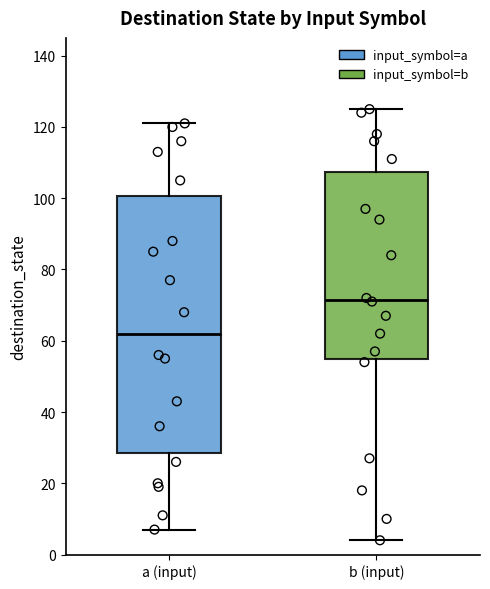

Reading left to right, read every box against the y-axis: the position of its median line, the range the box covers, and the ends of its whiskers. The values are not printed on the chart, so give them approximately, as read against the axis.

a (input): median 62, box 28 to 100, whiskers 8 to 122
b (input): median 72, box 54 to 108, whiskers 4 to 126